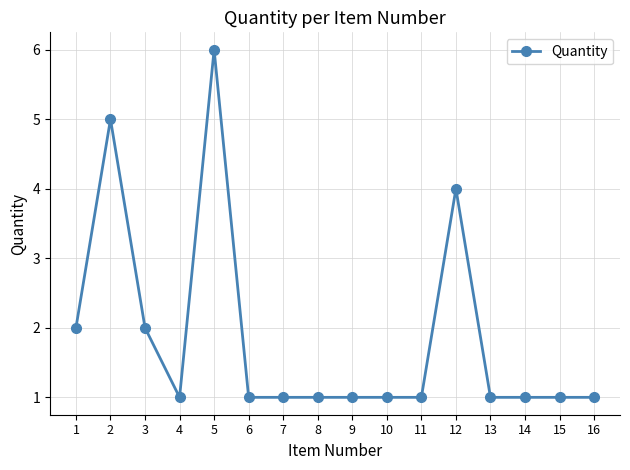

Does the chart display data point markers on the line(s)?

Yes